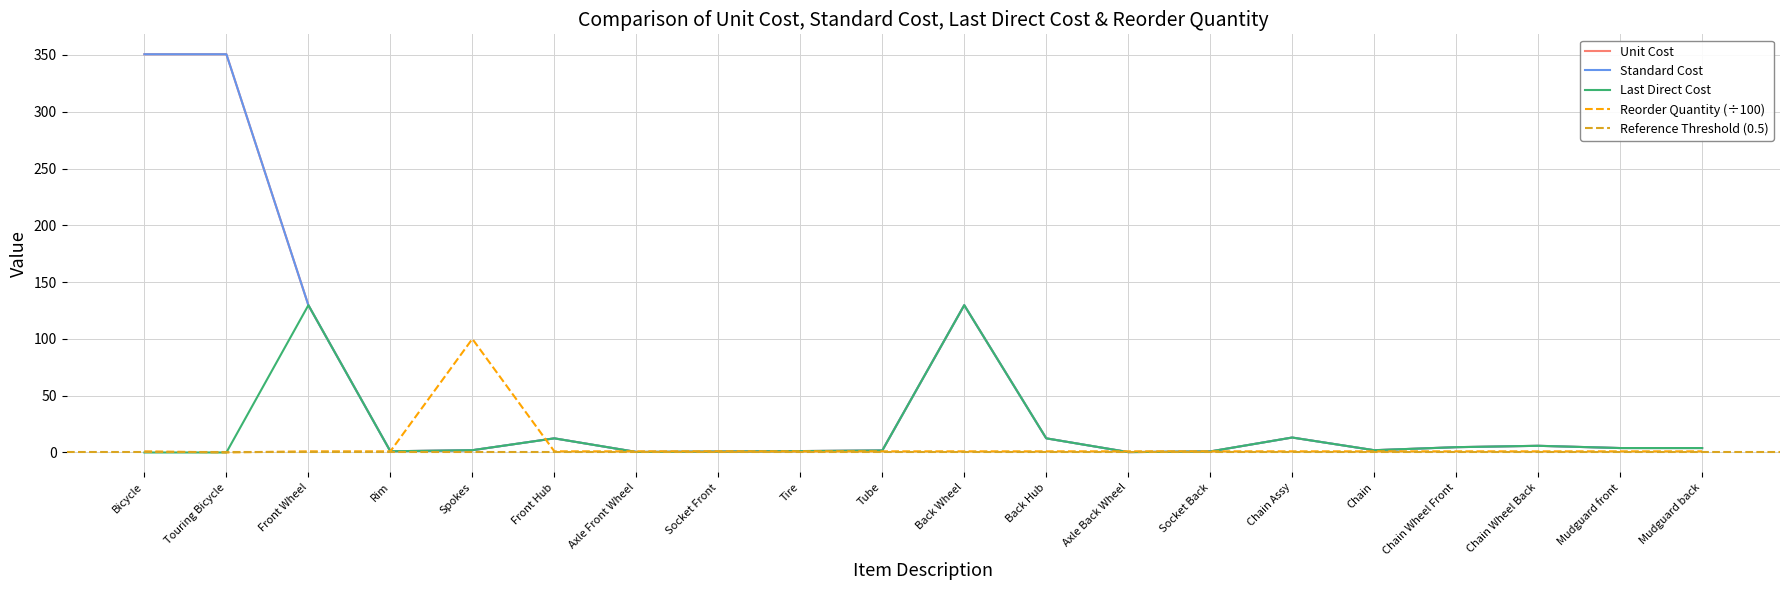

How many values in Last Direct Cost are above zero?

18